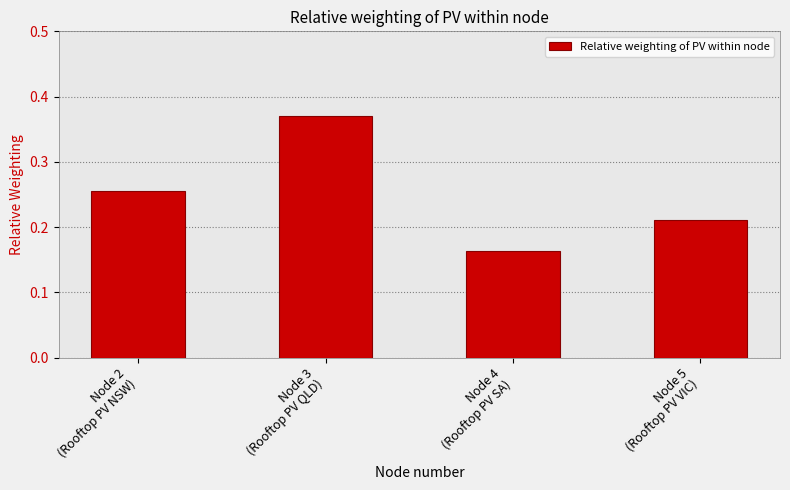

What is the sum of all values?

1.0